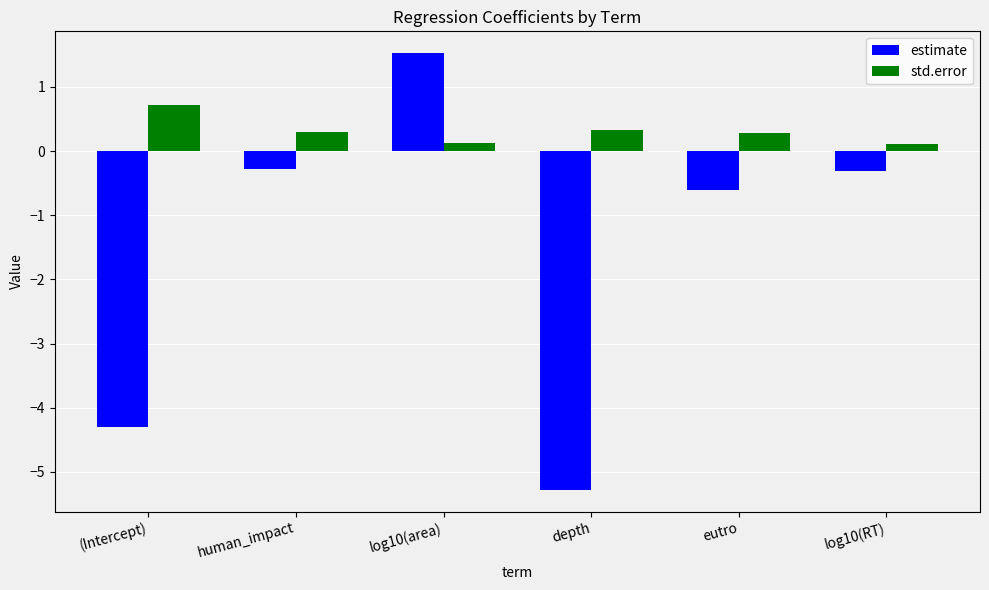

How many groups of bars are there?

6